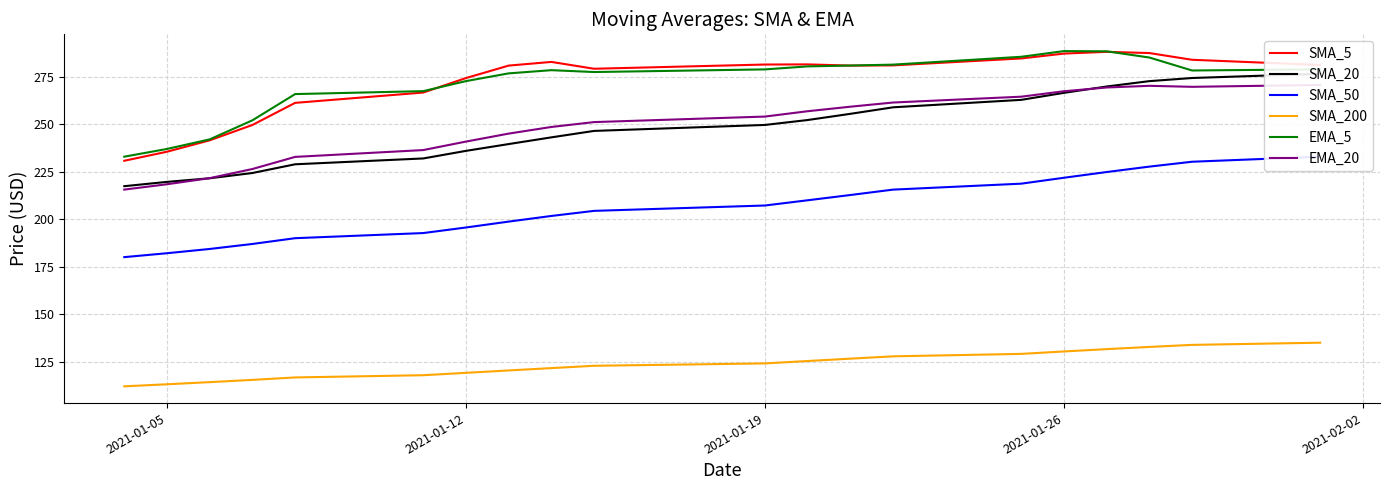

Count the number of categories in the chart.

20